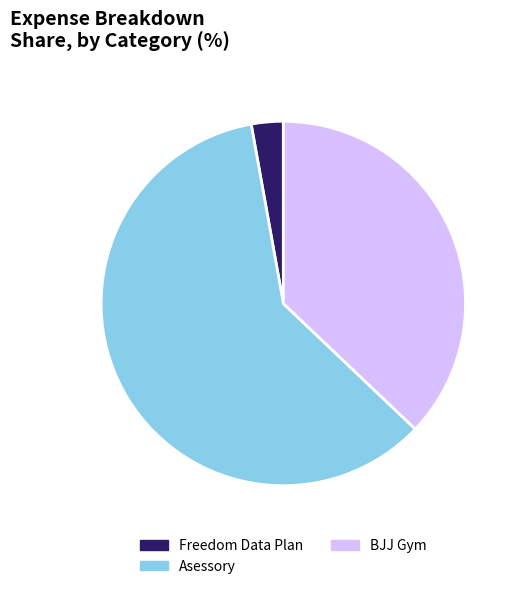

Do Asessory and BJJ Gym together represent more than half of the pie?

Yes